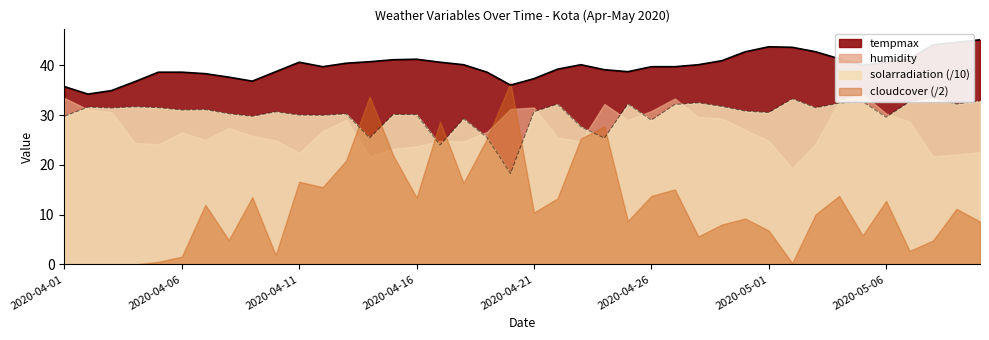

The tempmax series shows 16.6 at 2020-04-11. True or false?

False